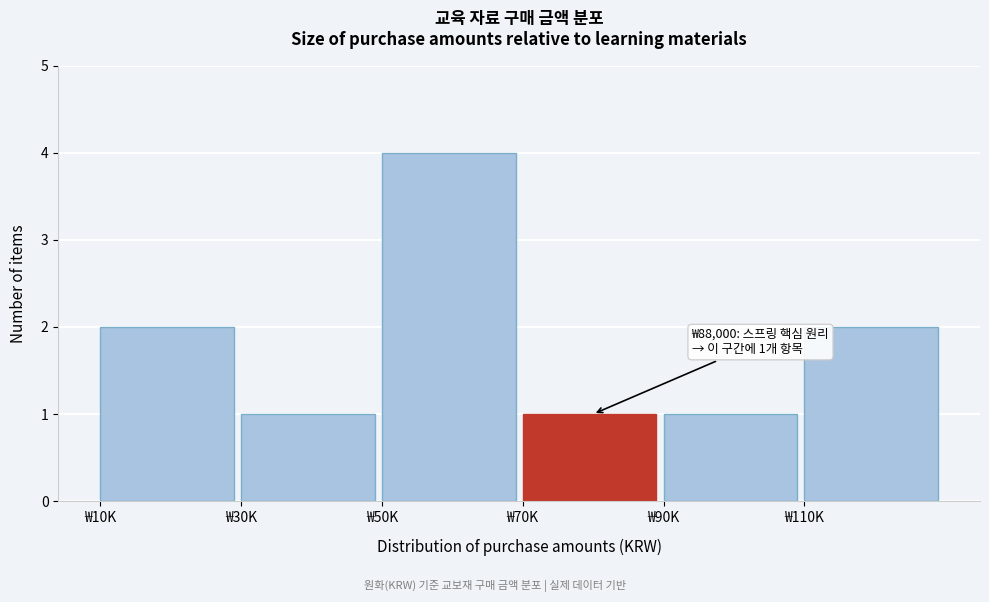

Reading left to right, what are all the values shown in this chart?

2	1	4	1	1	2